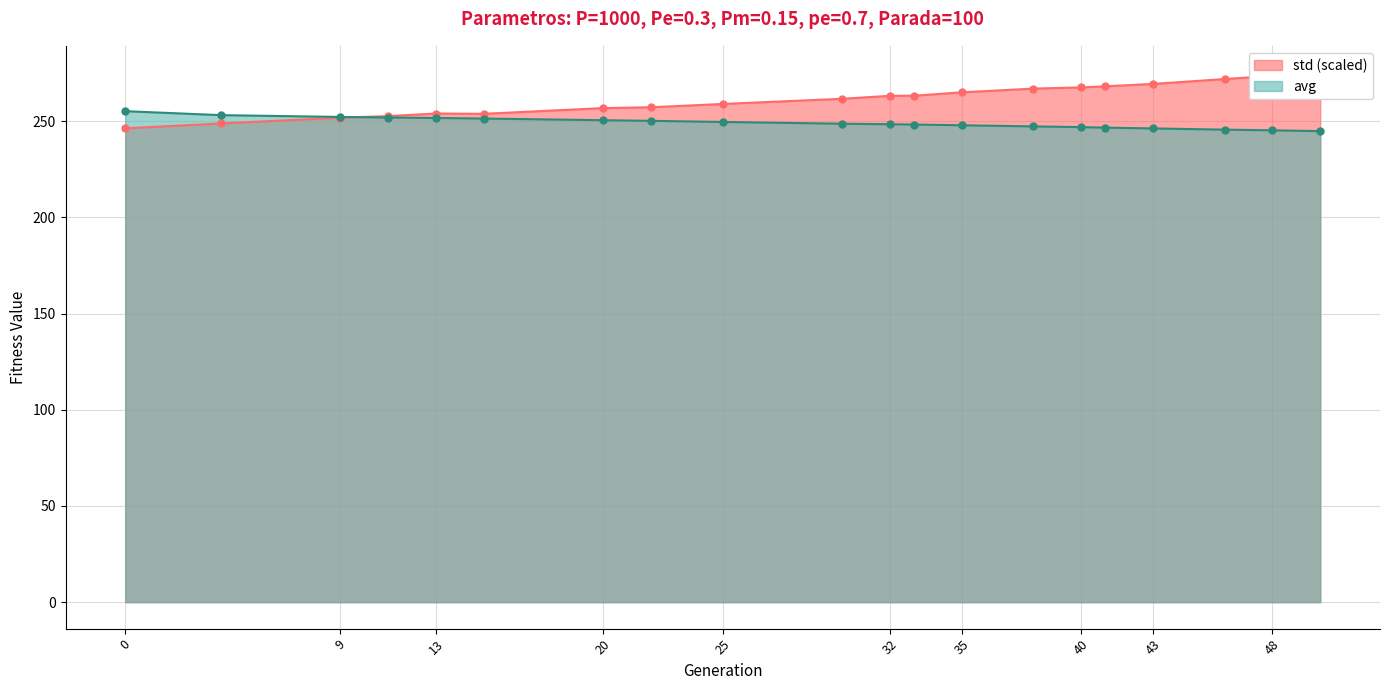

True or false: avg and min cross at least once.

True